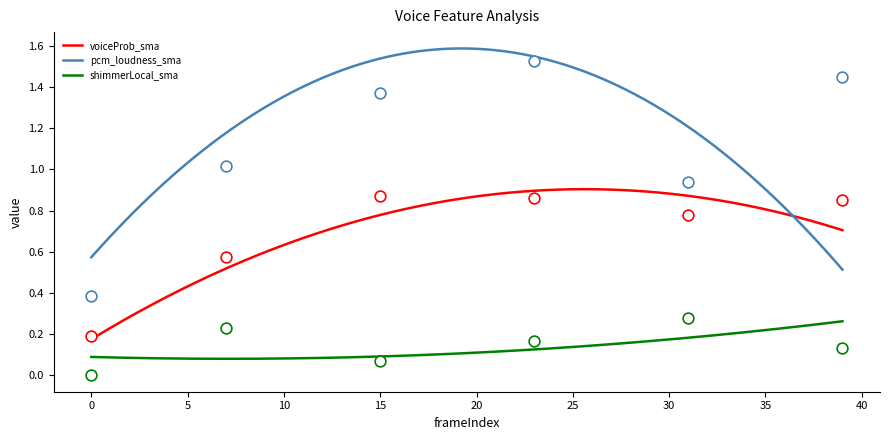

Which series has the widest spread of Y values?

pcm_loudness_sma